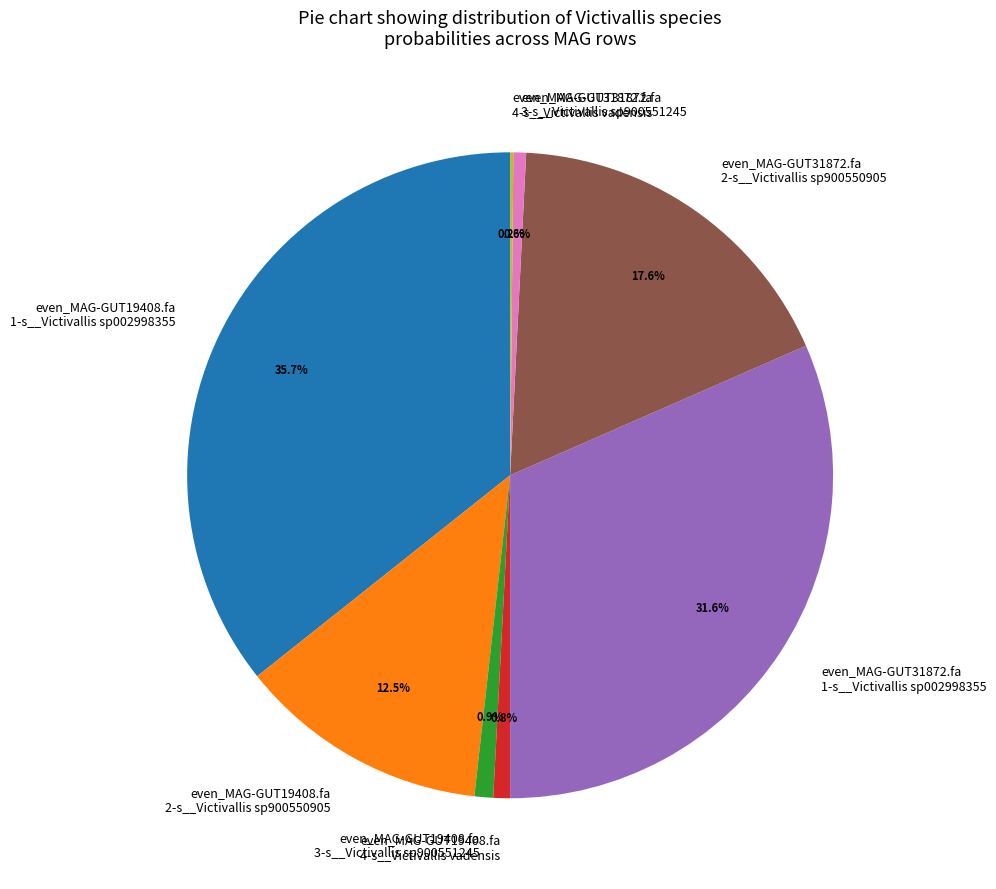

What is the largest slice in the pie chart?

even_MAG-GUT19408.fa 1-s__Victivallis sp002998355